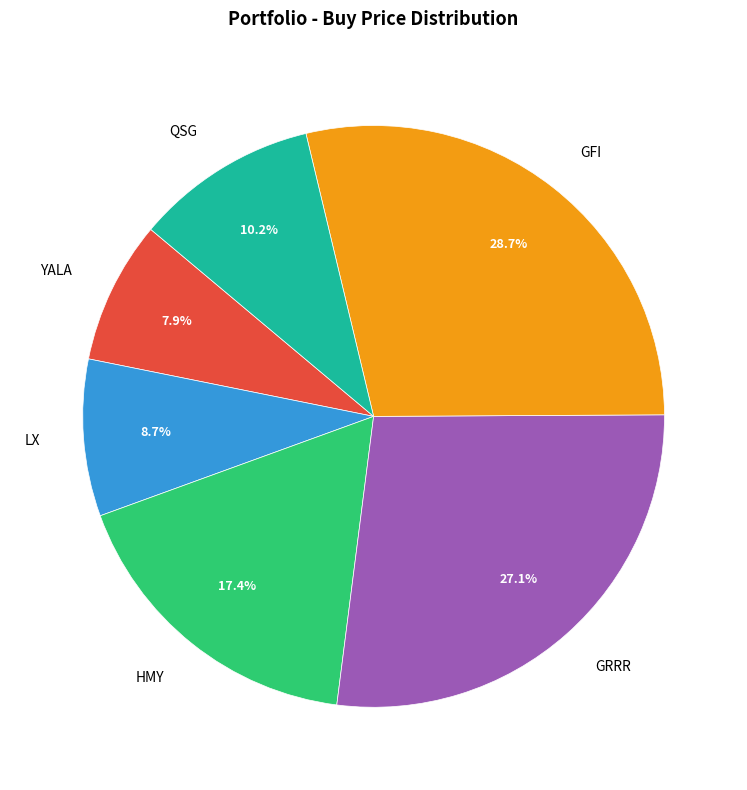

How many segments does this pie chart have?

6